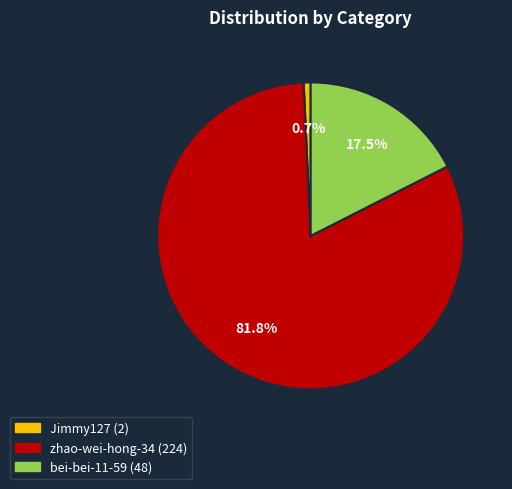

To the nearest percent, what is the combined percentage of zhao-wei-hong-34 and bei-bei-11-59?

99%